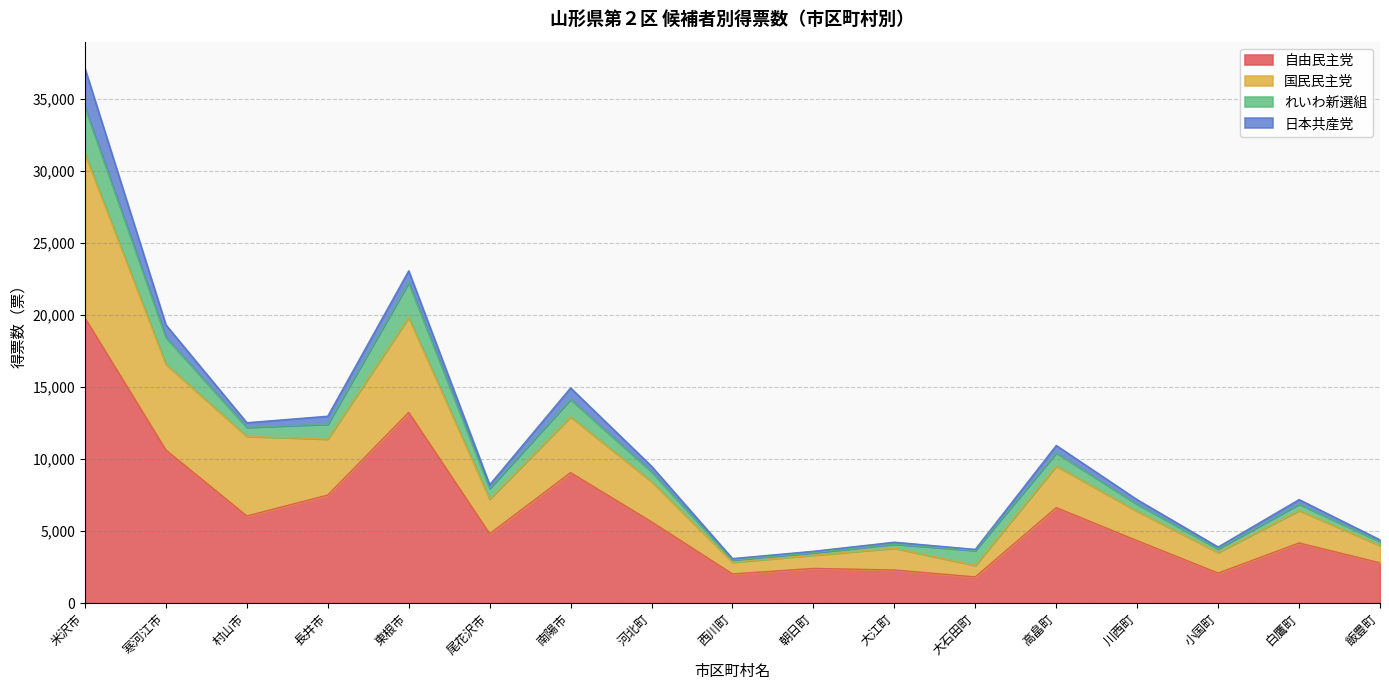

Between 小国町 and 飯豊町, which series saw the biggest shift?

自由民主党